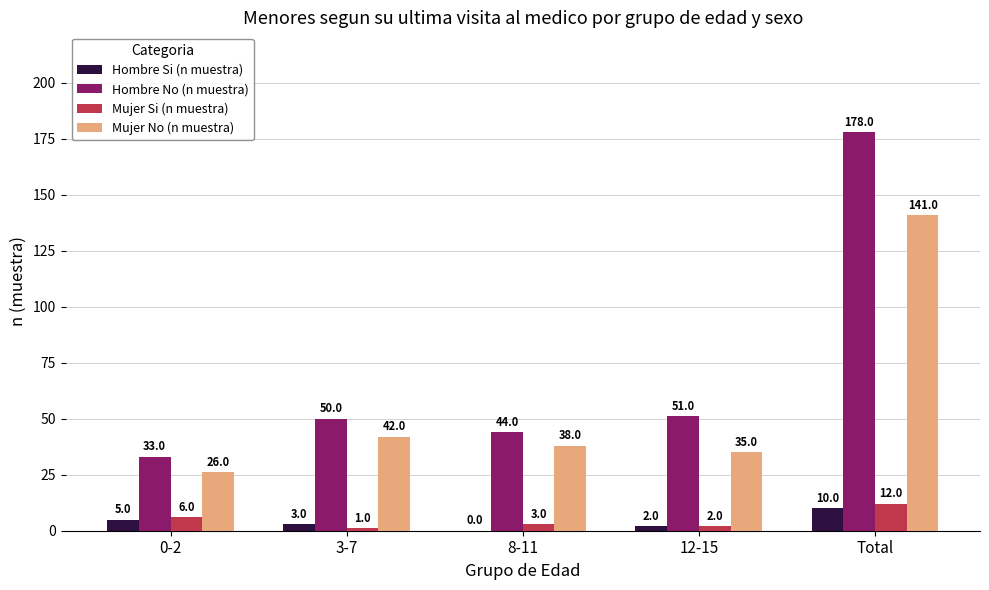

Between 12-15 and Total, which series saw the biggest shift?

Hombre No (n muestra)